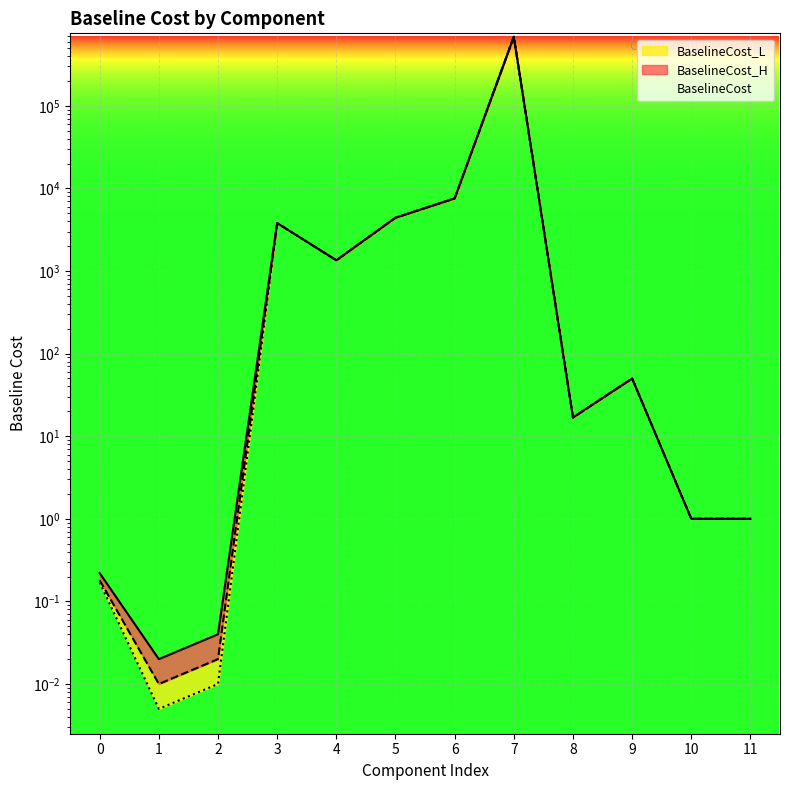

At which category does BaselineCost_H reach its first local valley?

1